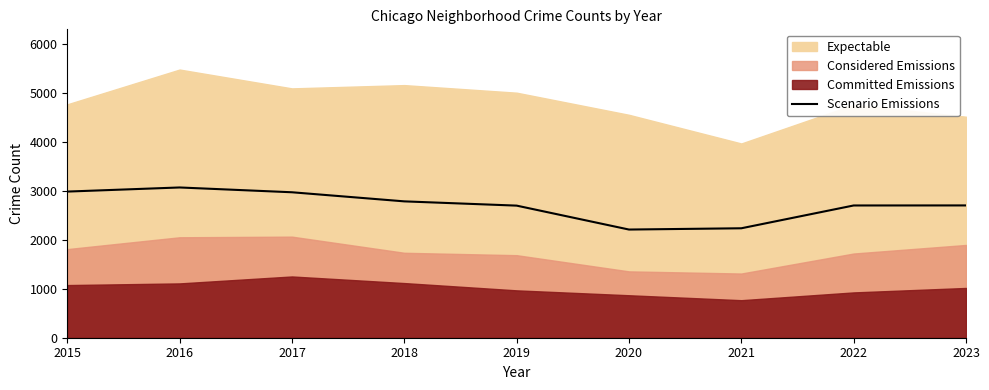

The chart shows a value of 2700 at 2019. True or false?

True